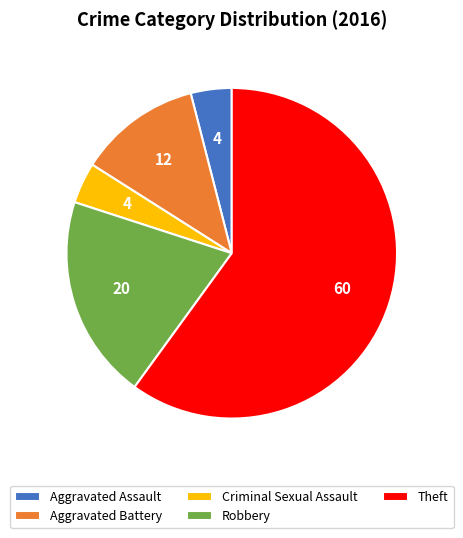

What is the ratio of the value at Aggravated Assault to the value at Criminal Sexual Assault?

1.0